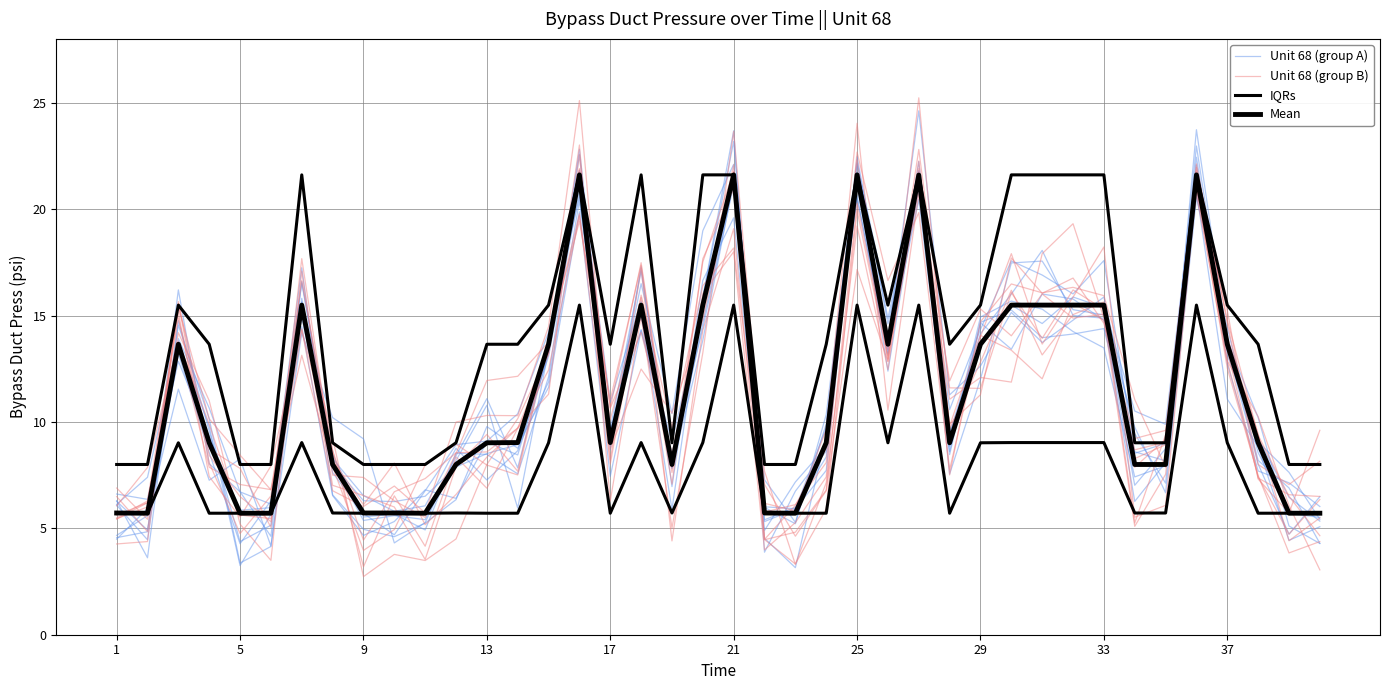

List the series in order of their peak value, lowest first.

IQRs, Mean, Unit 68 (group A), Unit 68 (group B)